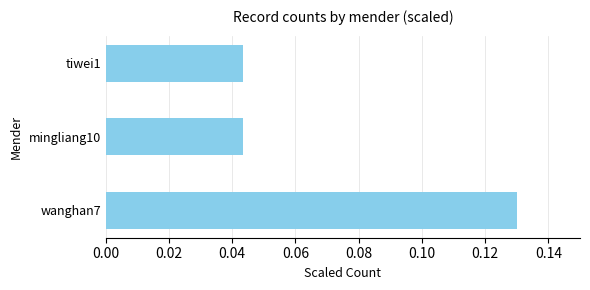

Which has a higher value, mingliang10 or wanghan7?

wanghan7